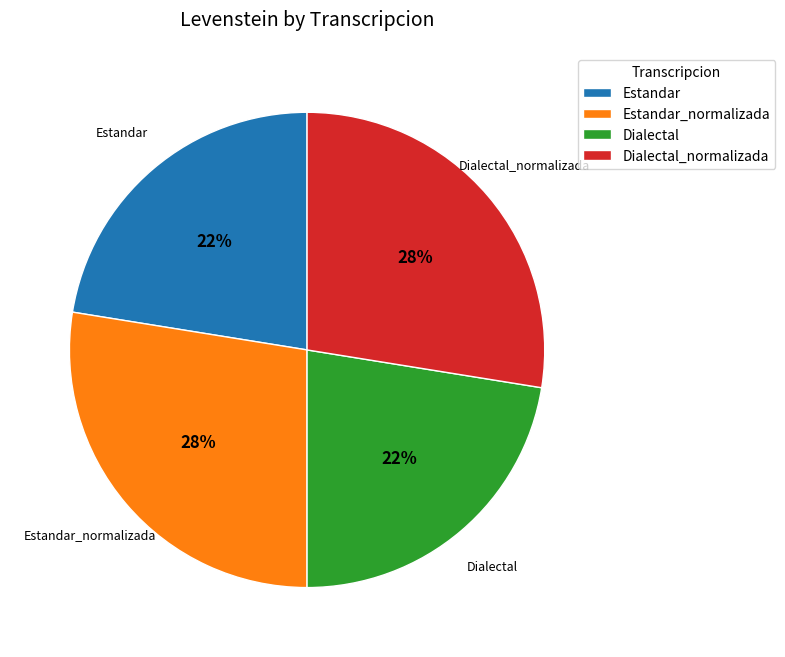

Approximately how many times larger is the value at Estandar_normalizada compared to Dialectal_normalizada?

1.0